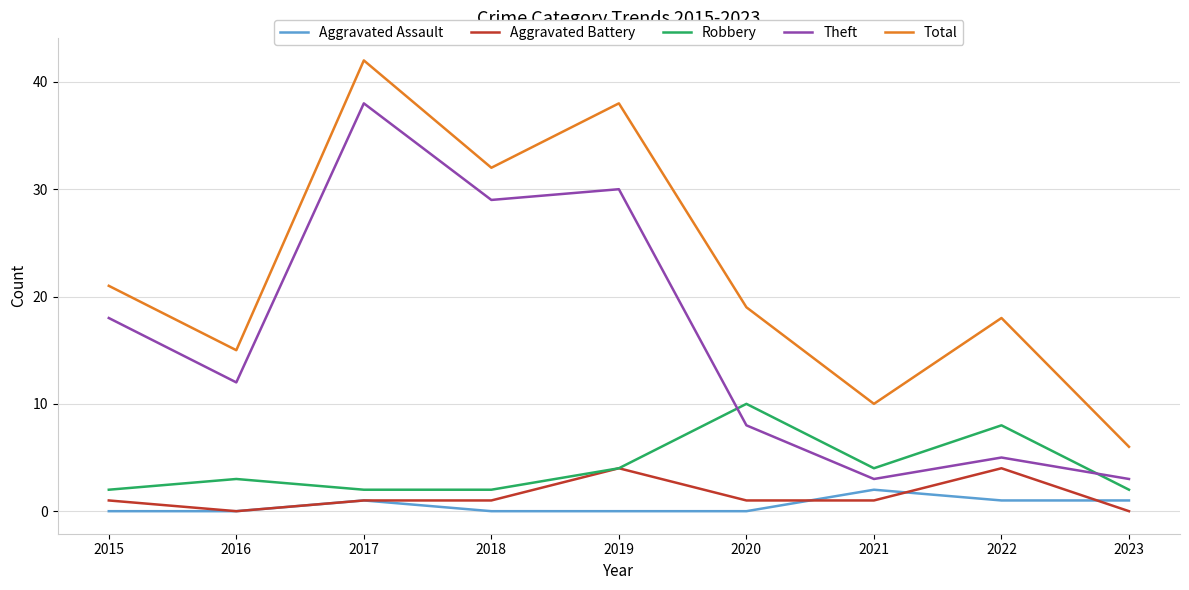

At how many categories does at least one series exceed 3?

9